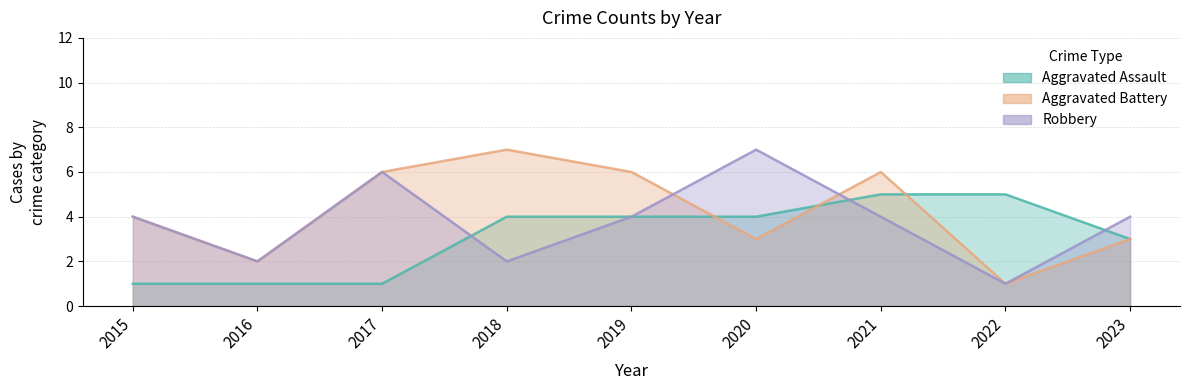

At which category is the sum across all series the highest?

2021